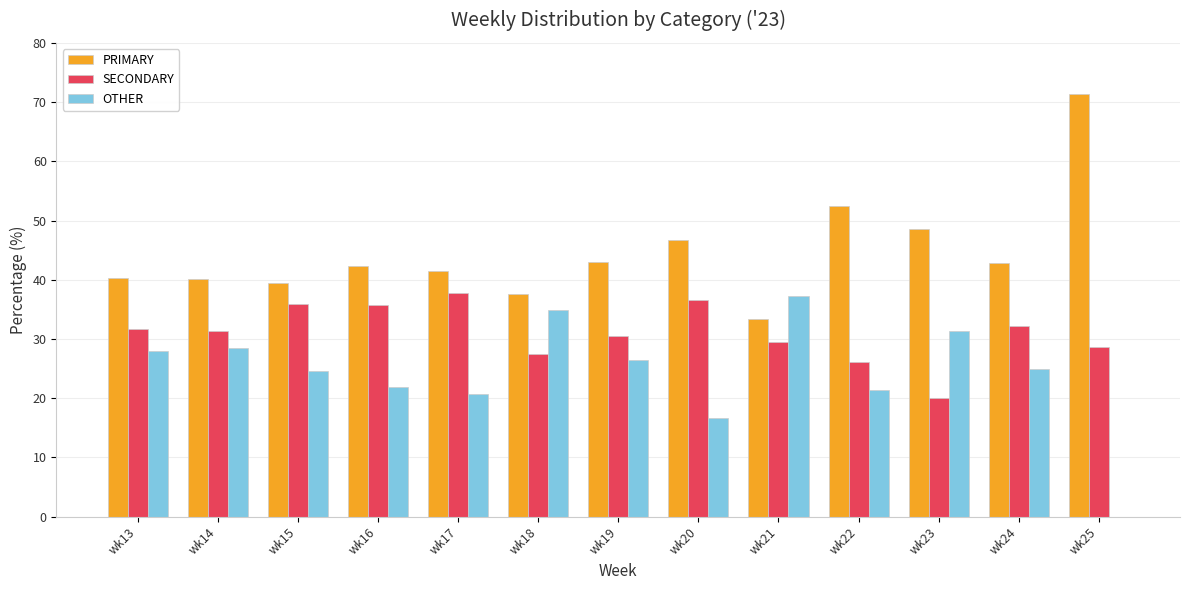

What is the maximum value shown in the chart?

71.4